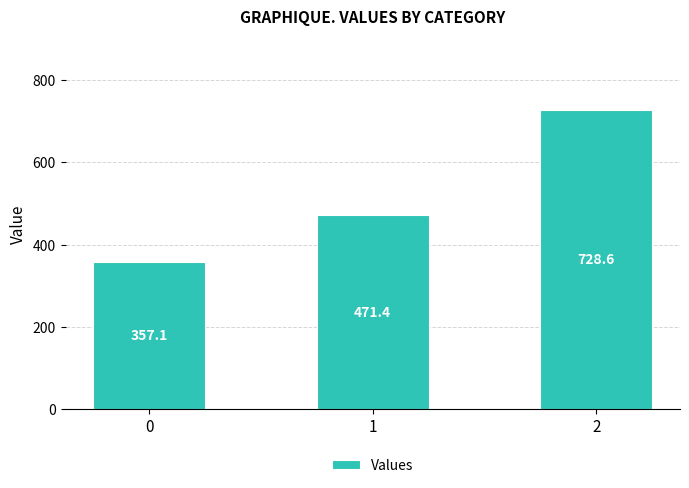

The value at 0 is 357.1. True or false?

True